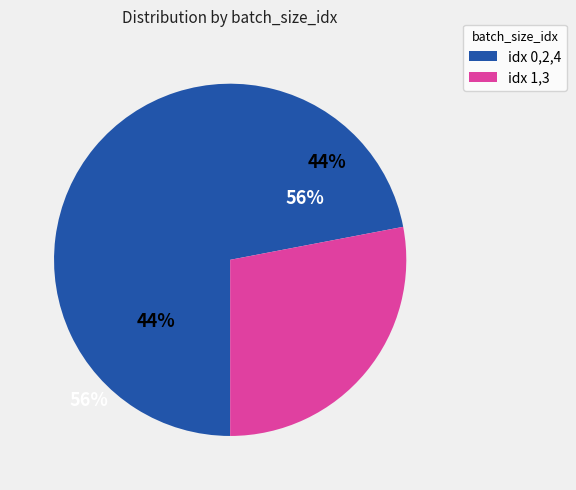

To the nearest percent, what is the combined percentage of 1 and 3?

28%